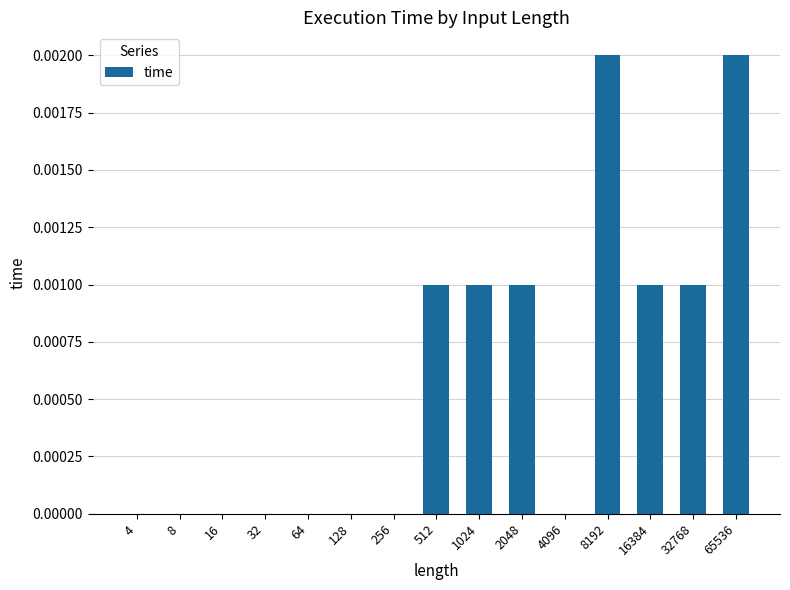

True or false: the data shows 0.0 at 1024.

True